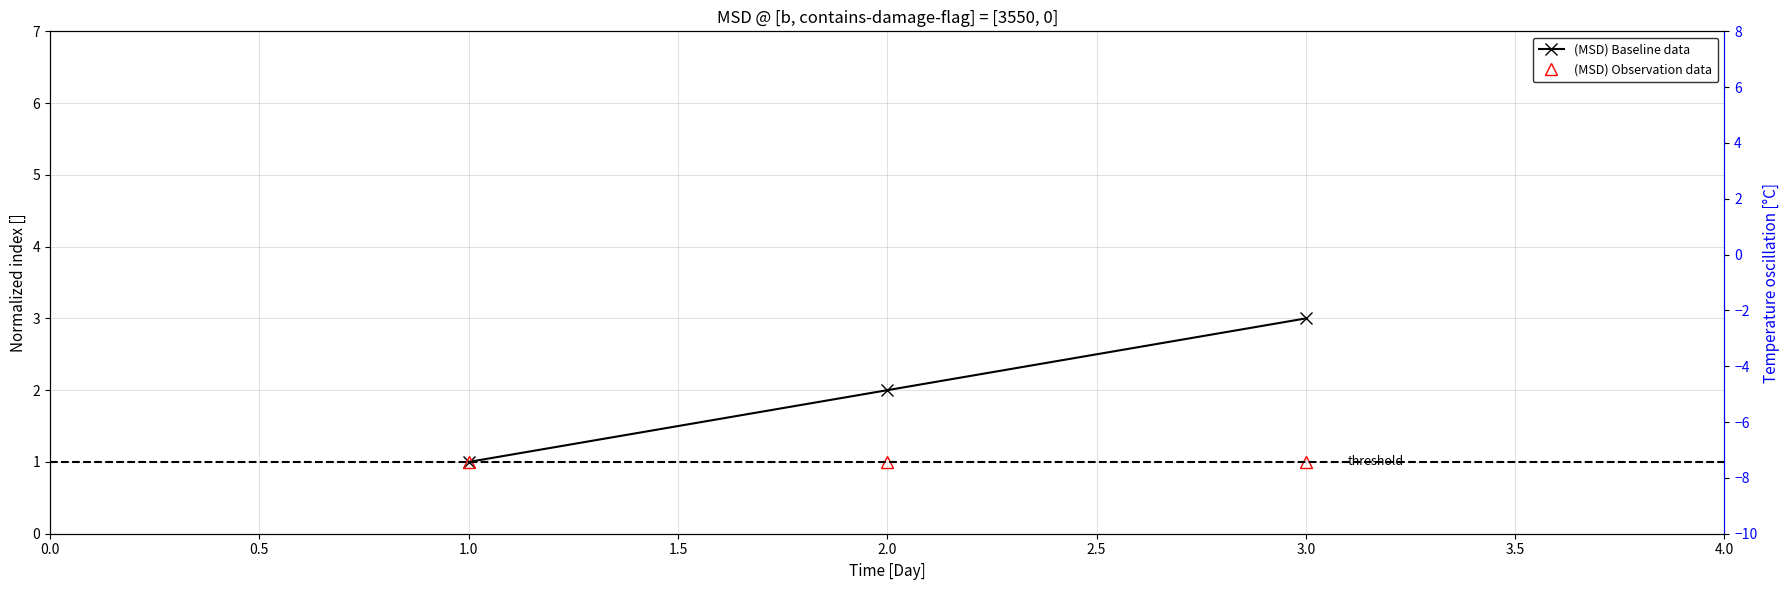

What are all the series names shown in the legend?

(MSD) Baseline data, (MSD) Observation data